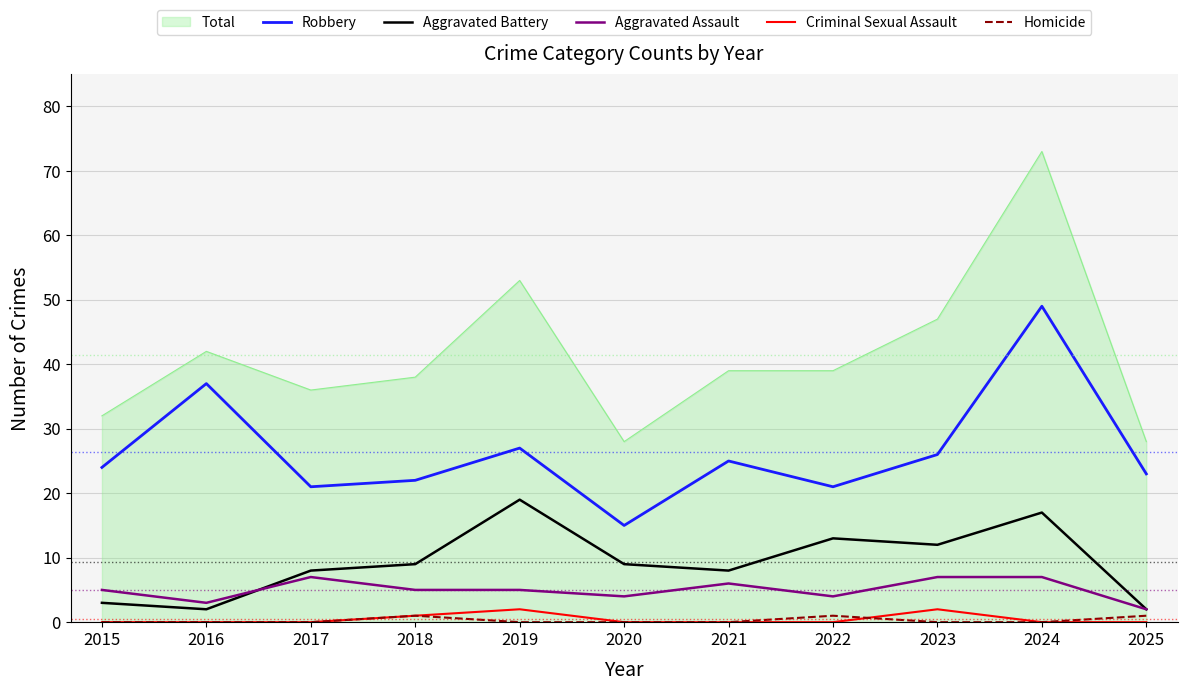

How many lines are shown in the chart?

6